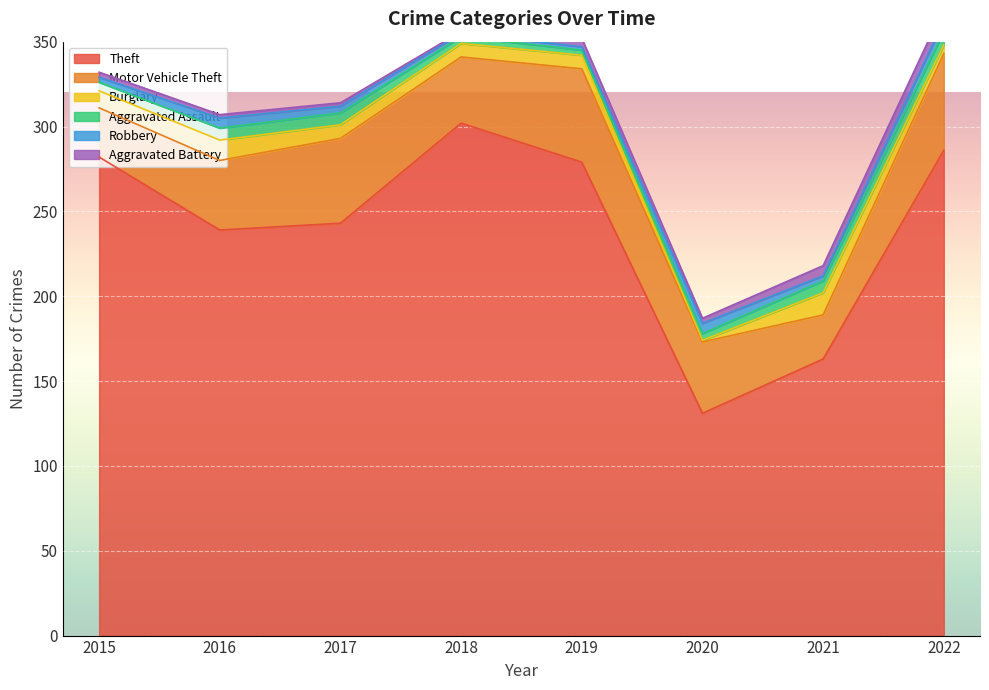

What is the value of the Burglary point at the 8th from the left?

5